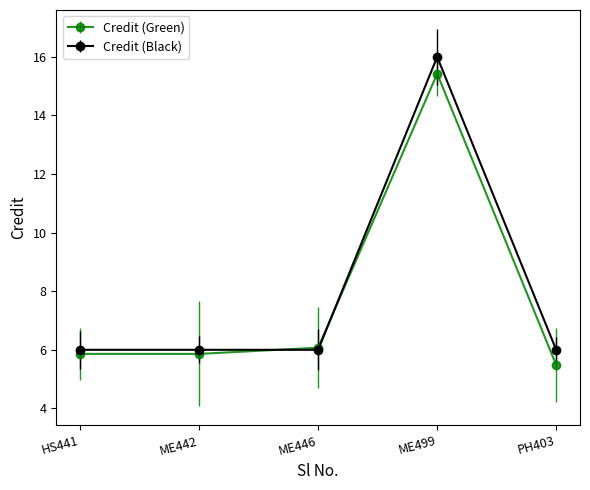

Reading left to right, list all the values displayed in this chart.

Credit (Green): HS441=5.9	ME442=5.9	ME446=6.1	ME499=15.4	PH403=5.5
Credit (Black): HS441=6.0	ME442=6.0	ME446=6.0	ME499=16.0	PH403=6.0